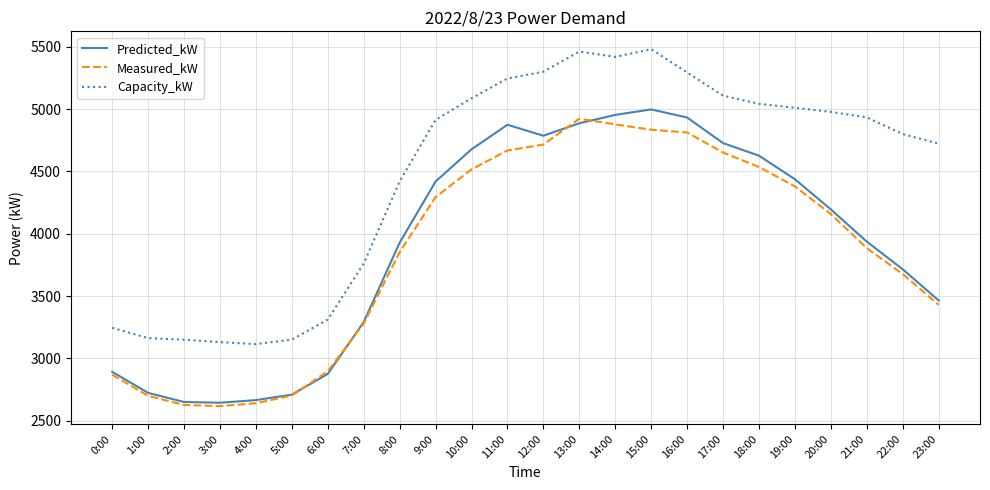

Which series changed the most between 0:00 and 21:00?

Capacity_kW